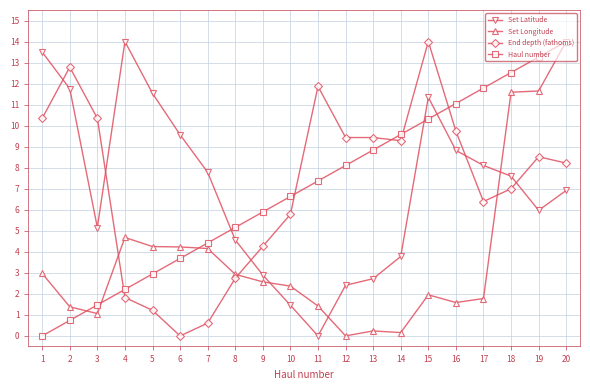

What are all the series names shown in the legend?

Set Latitude, Set Longitude, End depth (fathoms), Haul number